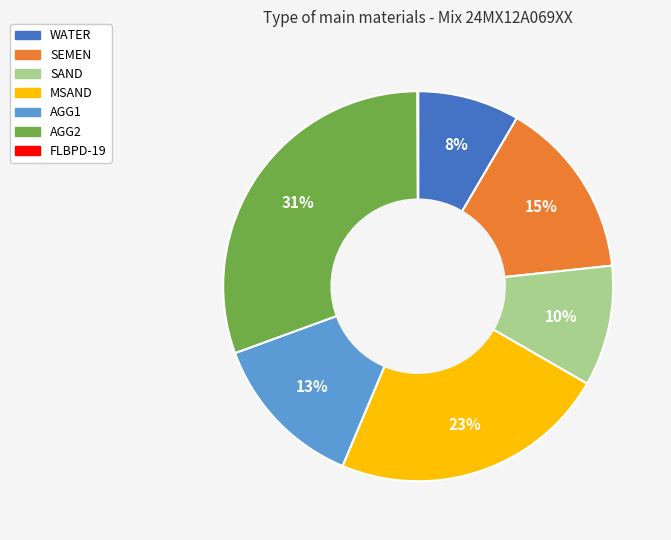

Does any single category account for the majority?

No